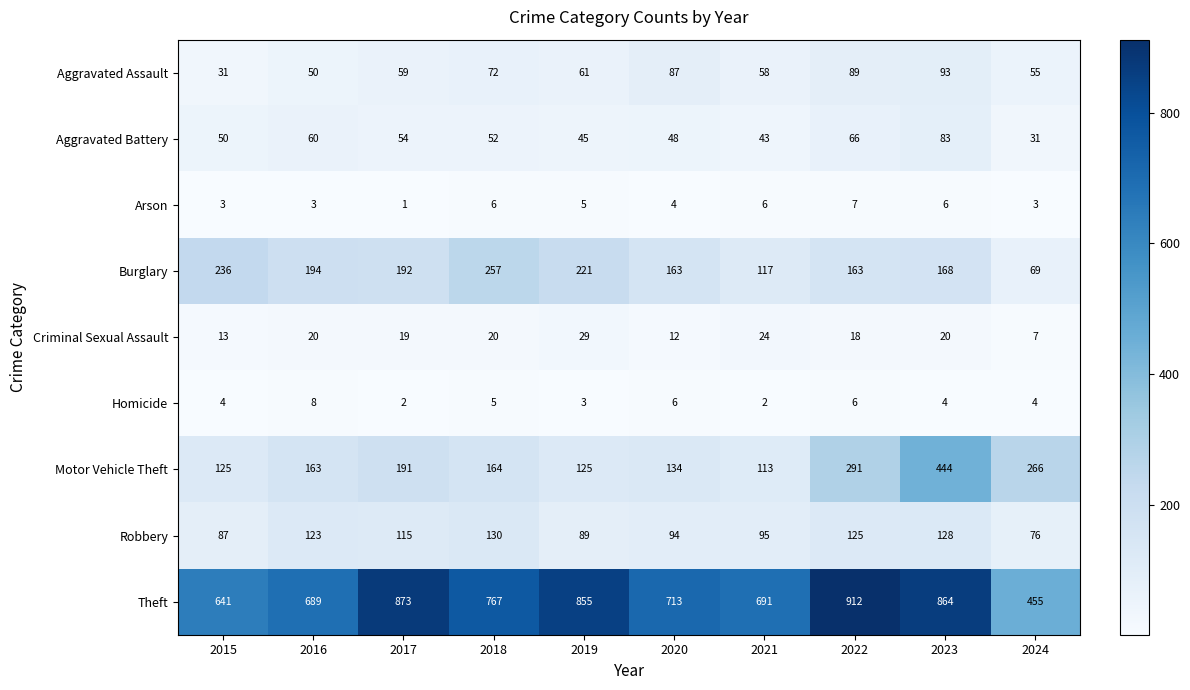

What is the sum of all Aggravated Battery values?

532